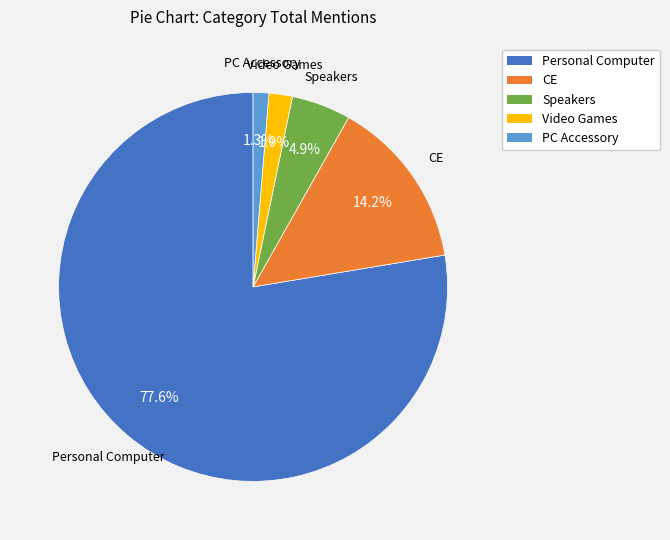

Rank the categories by value from highest to lowest.

Personal Computer, CE, Speakers, Video Games, PC Accessory